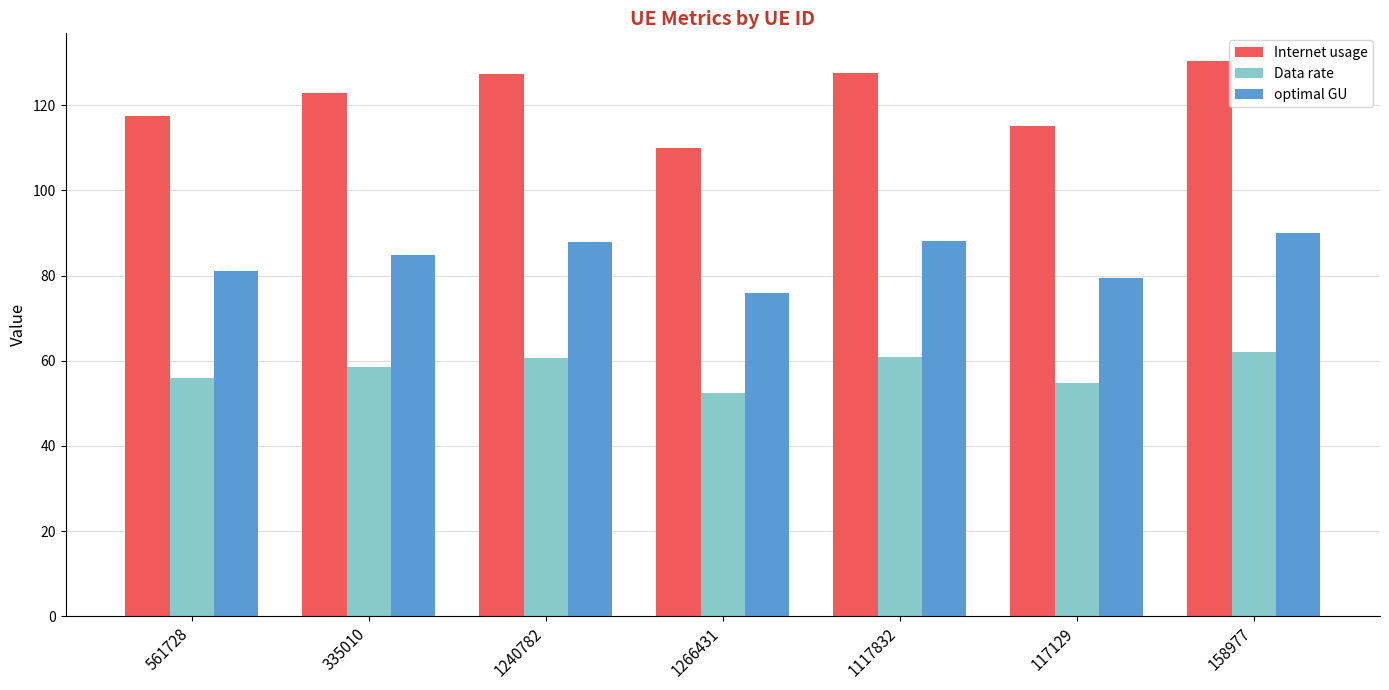

Which series has the widest spread of values?

Internet usage